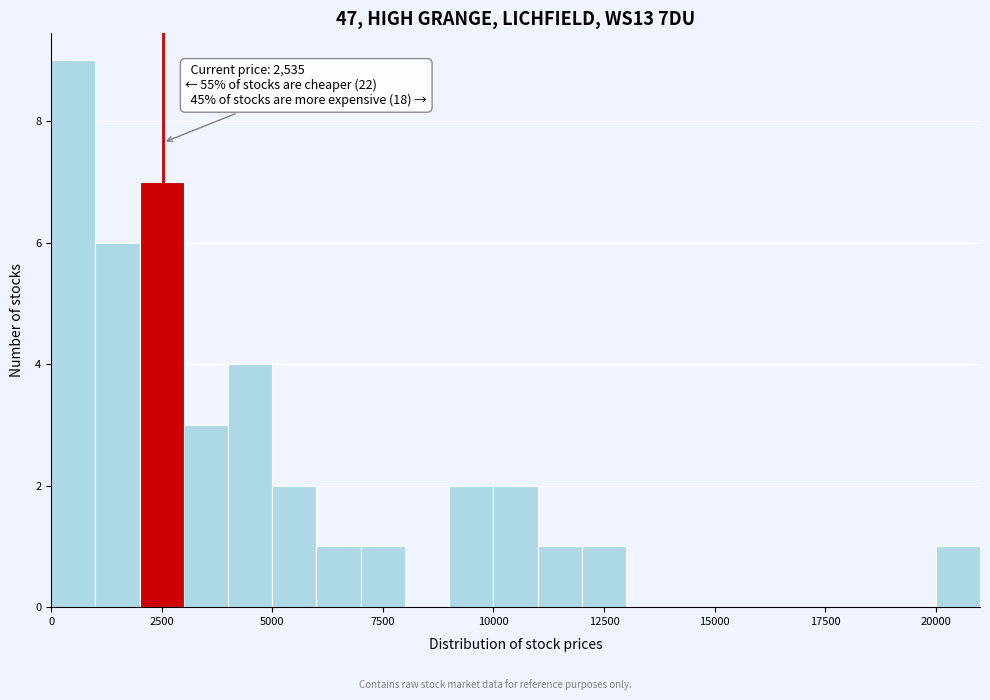

Around what value on the x-axis is the tallest bar? Give the approximate position of its centre, as read against the axis.

500